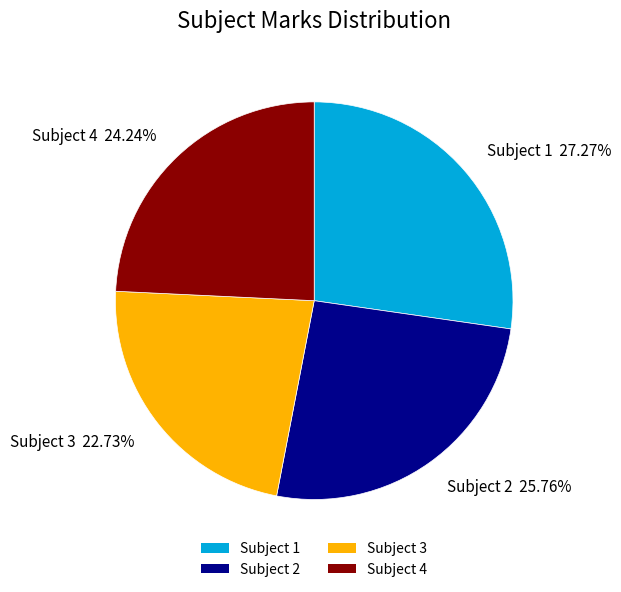

To the nearest percent, what is the average slice percentage?

25%